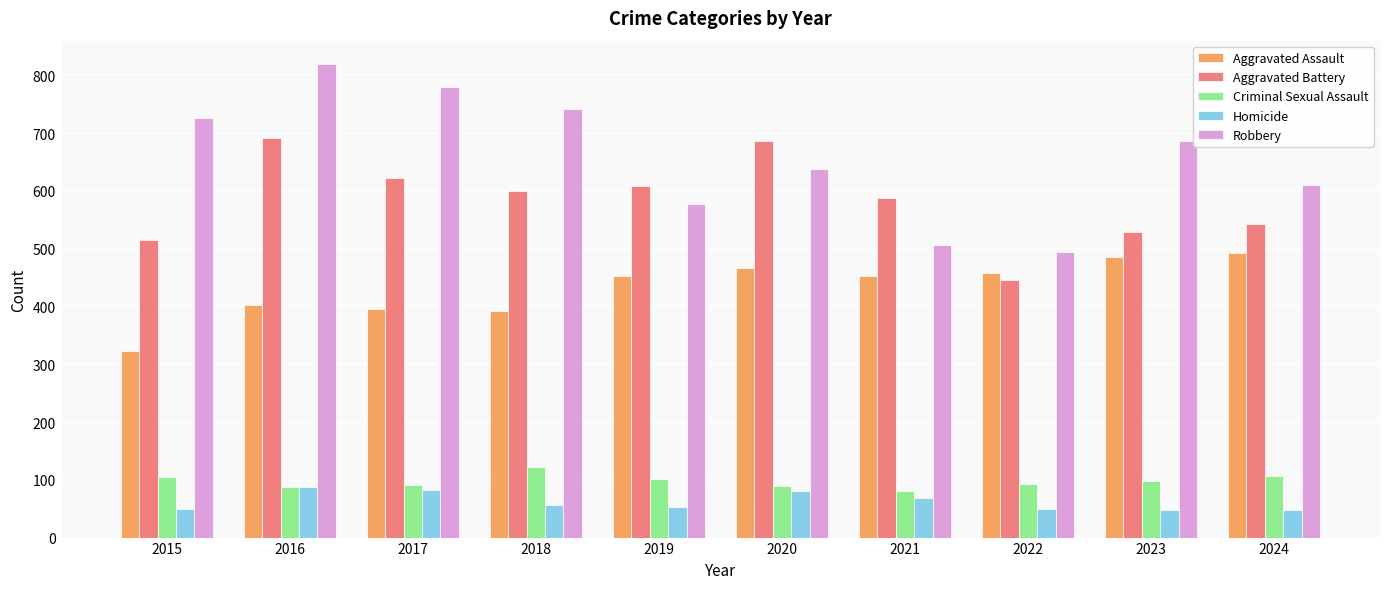

Which series has the widest spread of values?

Robbery